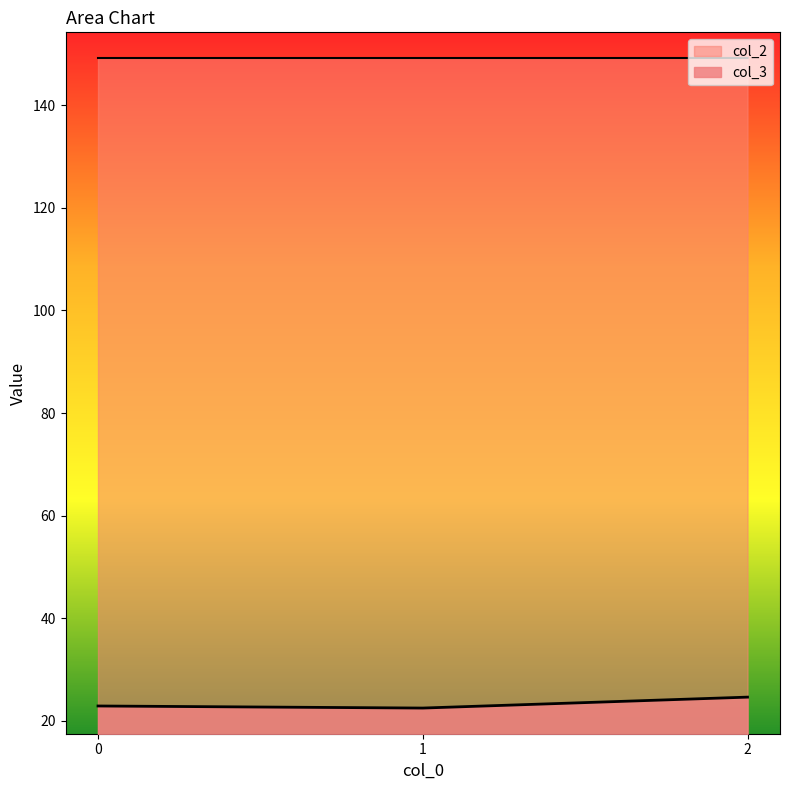

Reading right to left, extract all data points from this chart.

col_3: 2=24.6	1=22.5	0=22.9
col_2: 2=149.2	1=149.2	0=149.2